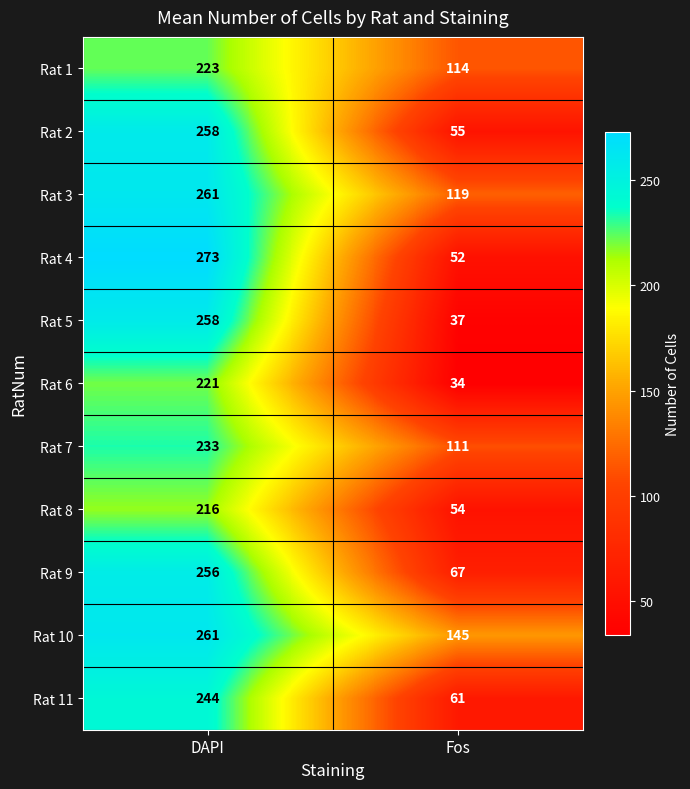

Rank the series at Fos from lowest to highest value.

Rat 6, Rat 5, Rat 4, Rat 8, Rat 2, Rat 11, Rat 9, Rat 7, Rat 1, Rat 3, Rat 10